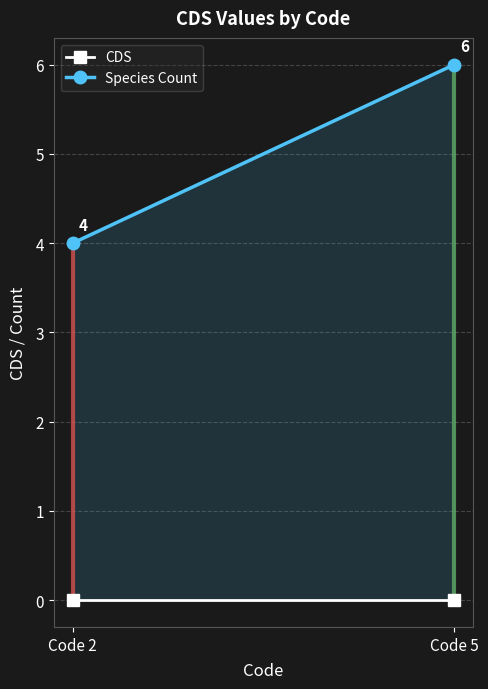

Which category has the highest value across all series?

Code 5